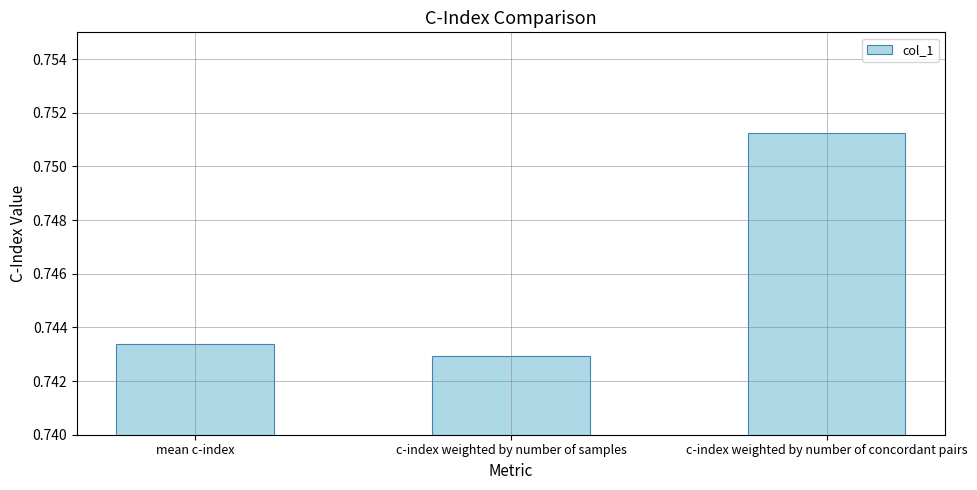

Rank the categories by value from highest to lowest.

c-index weighted by number of concordant pairs, mean c-index, c-index weighted by number of samples